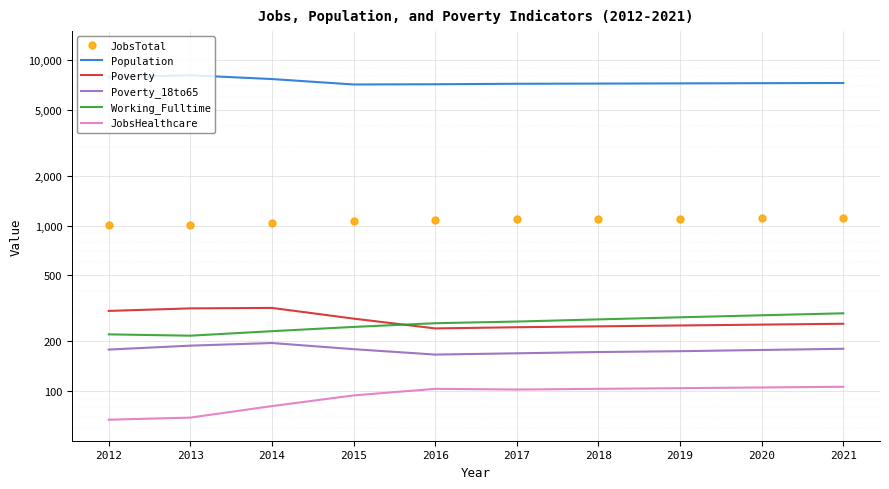

Rank the categories by Poverty_18to65 value from lowest to highest.

2016, 2017, 2018, 2019, 2020, 2012, 2015, 2021, 2013, 2014